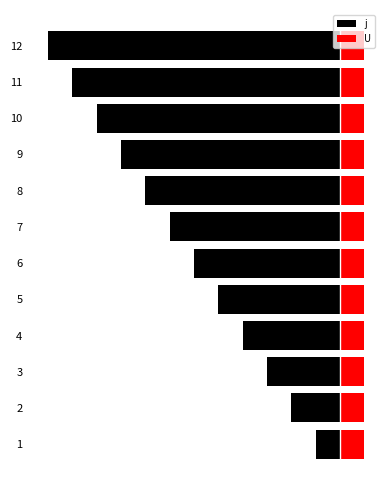

What are all the series names shown in the legend?

j, U